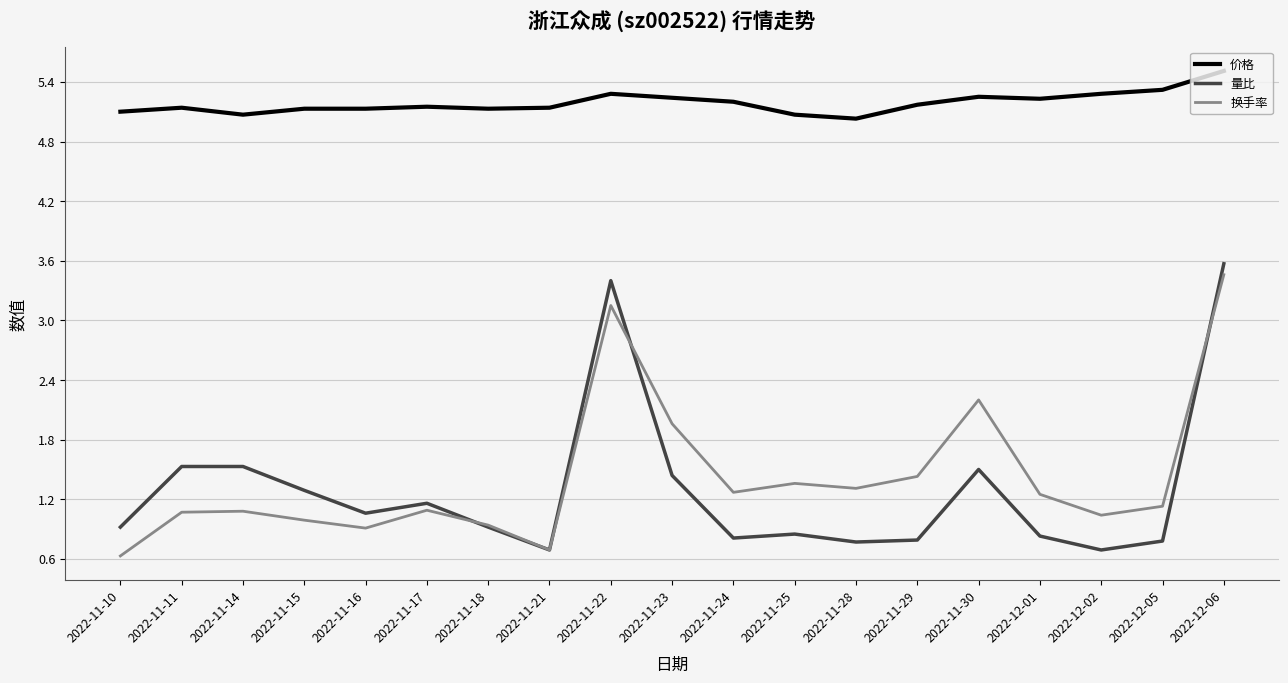

At which category does the chart reach its peak across all series?

2022-12-06